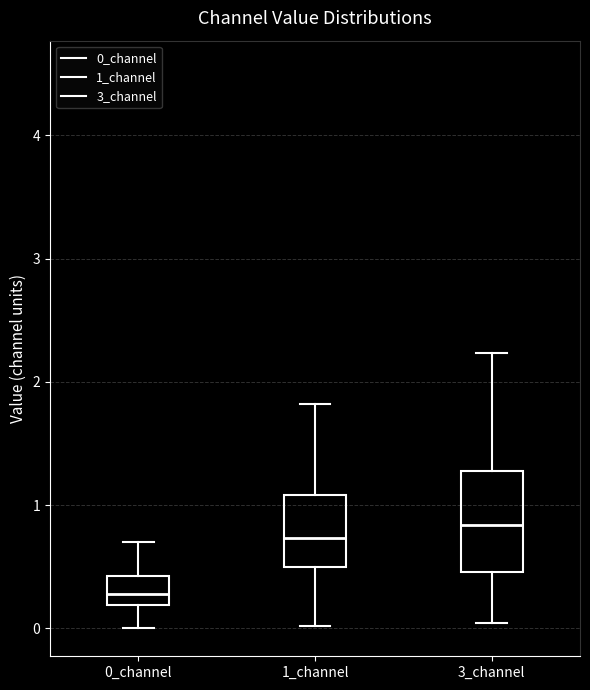

Reading left to right, read every box against the y-axis: the position of its median line, the range the box covers, and the ends of its whiskers. The values are not printed on the chart, so give them approximately, as read against the axis.

0_channel: median 0.3, box 0.2 to 0.4, whiskers 0.0 to 0.7
1_channel: median 0.7, box 0.5 to 1.1, whiskers 0.0 to 1.8
3_channel: median 0.8, box 0.5 to 1.3, whiskers 0.0 to 2.2